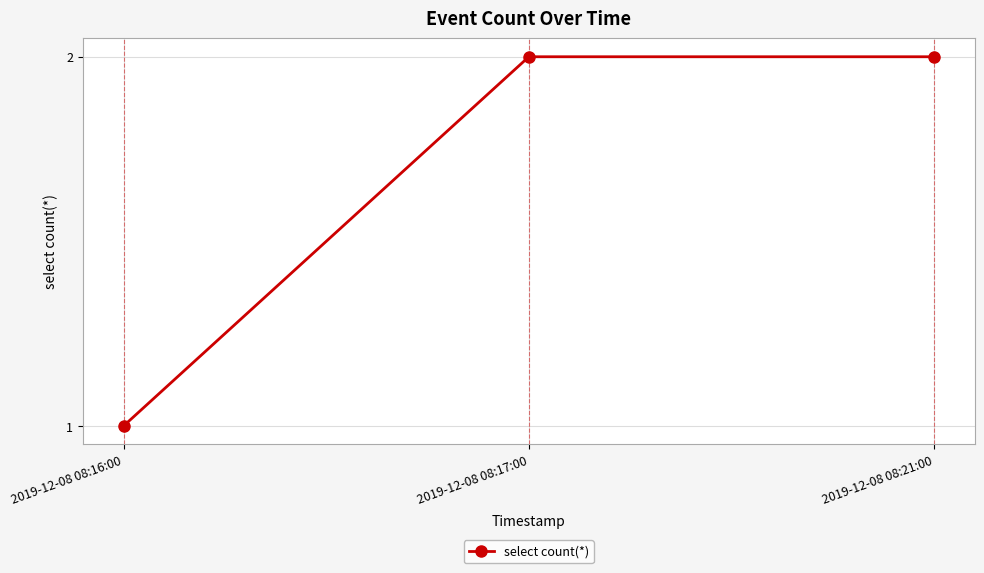

How many data points are less than 2?

1